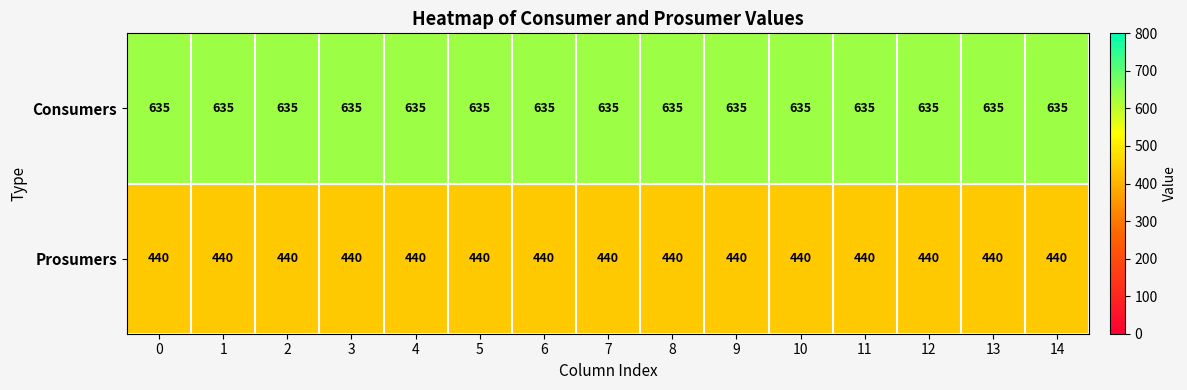

True or false: Consumers has a value of 401 at 10.

False